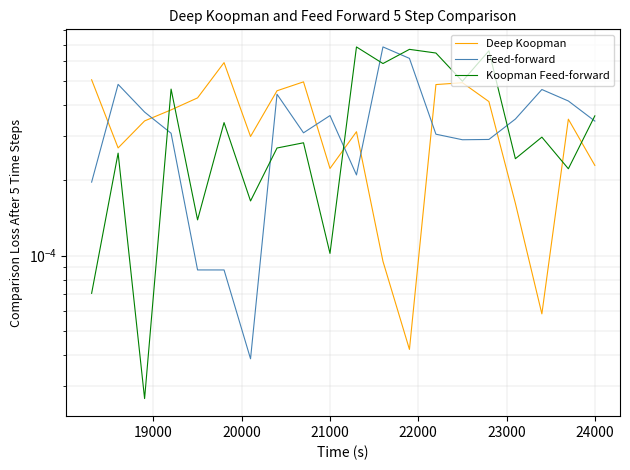

Is it true that Deep Koopman equals 0.0 at 20000?

False